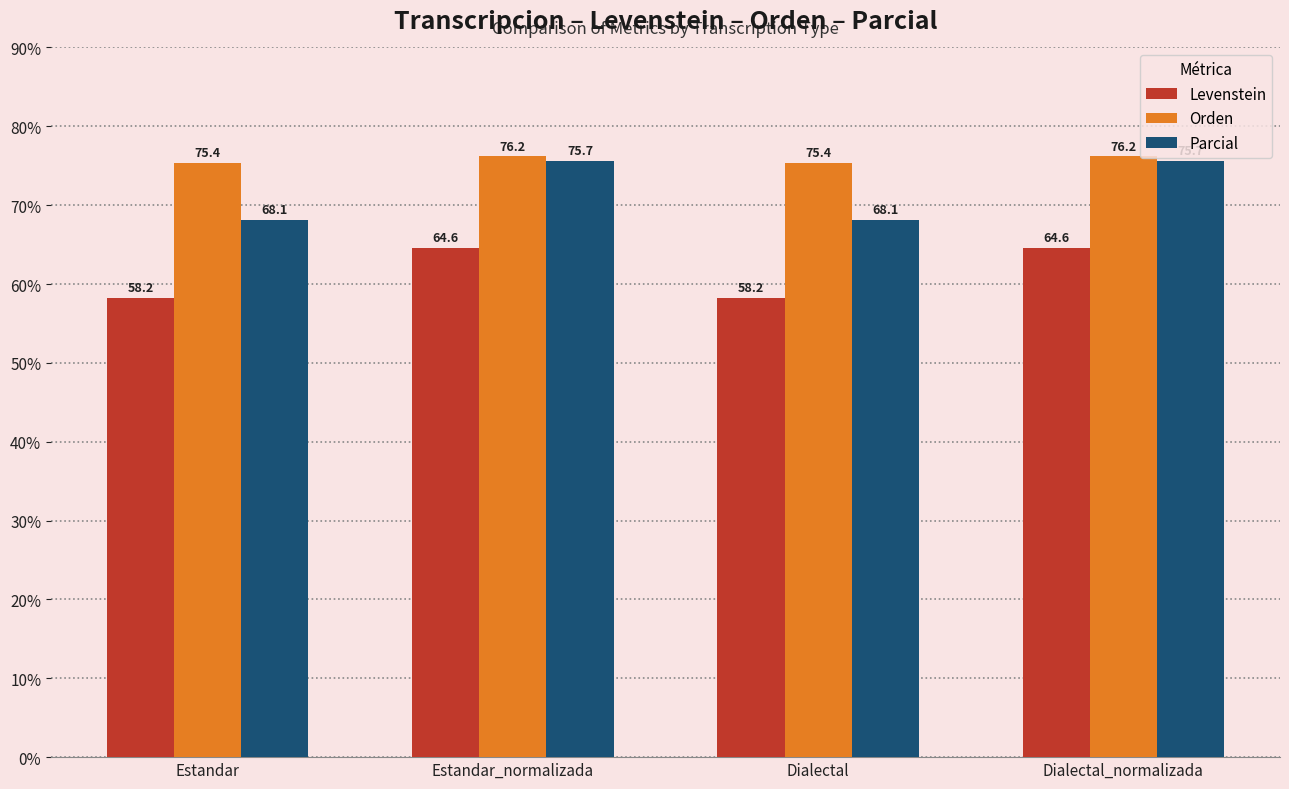

At which label does Levenstein first exceed 64?

Estandar_normalizada